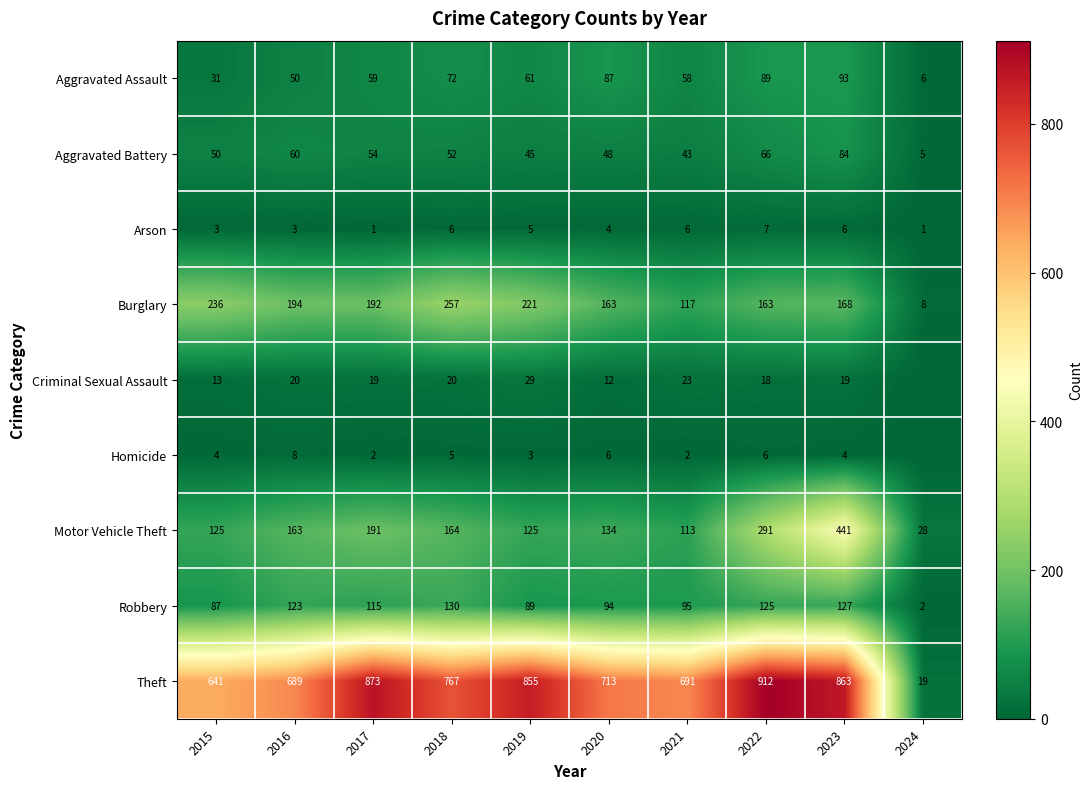

What is the sum of the Aggravated Assault values at 2019 and 2023?

154